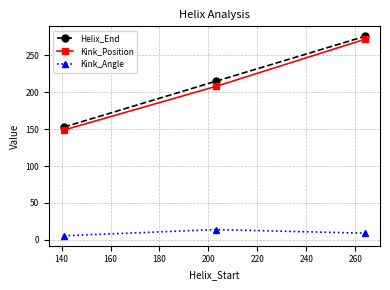

Rank the series by their maximum value, from lowest to highest.

Kink_Angle, Kink_Position, Helix_End